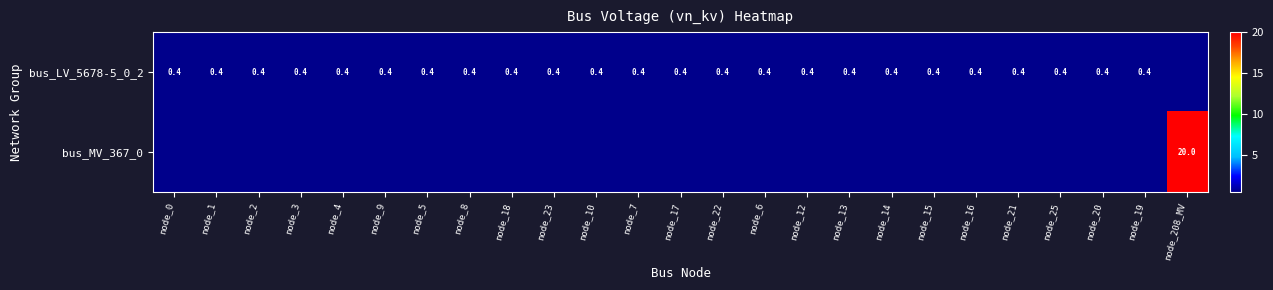

The value of bus_LV_5678-5_0_2 at node_8 is 0.4. True or false?

True